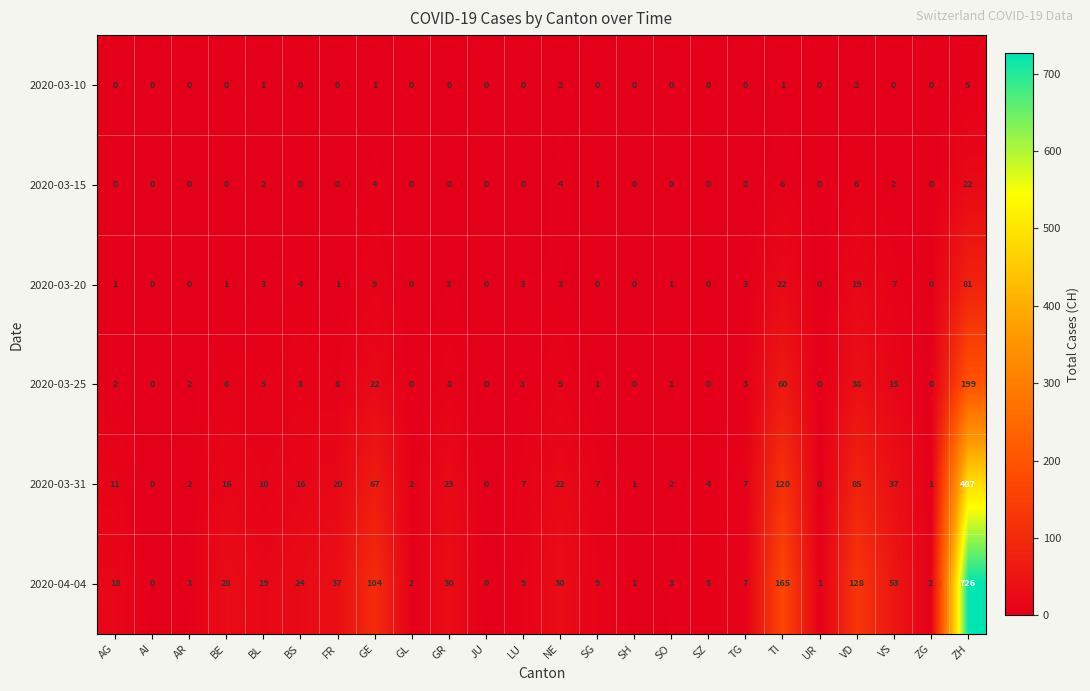

How many series are shown in this chart?

6